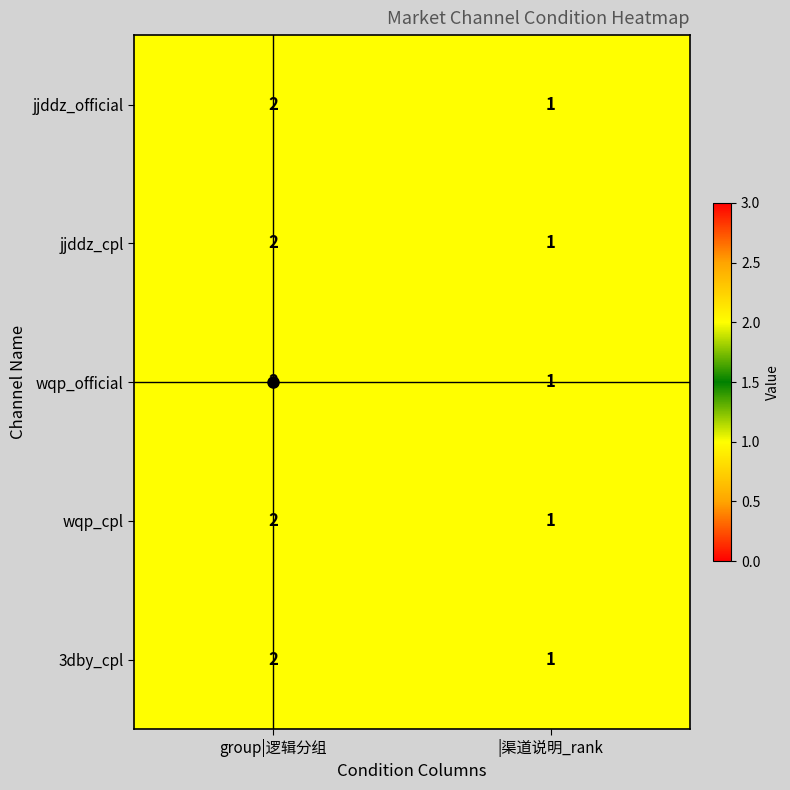

What is the sum of all wqp_cpl values?

3